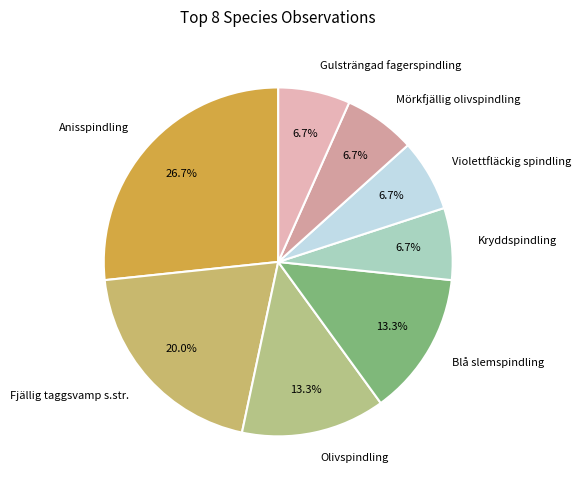

Is it true that Violettfläckig spindling is 7% of the pie?

True